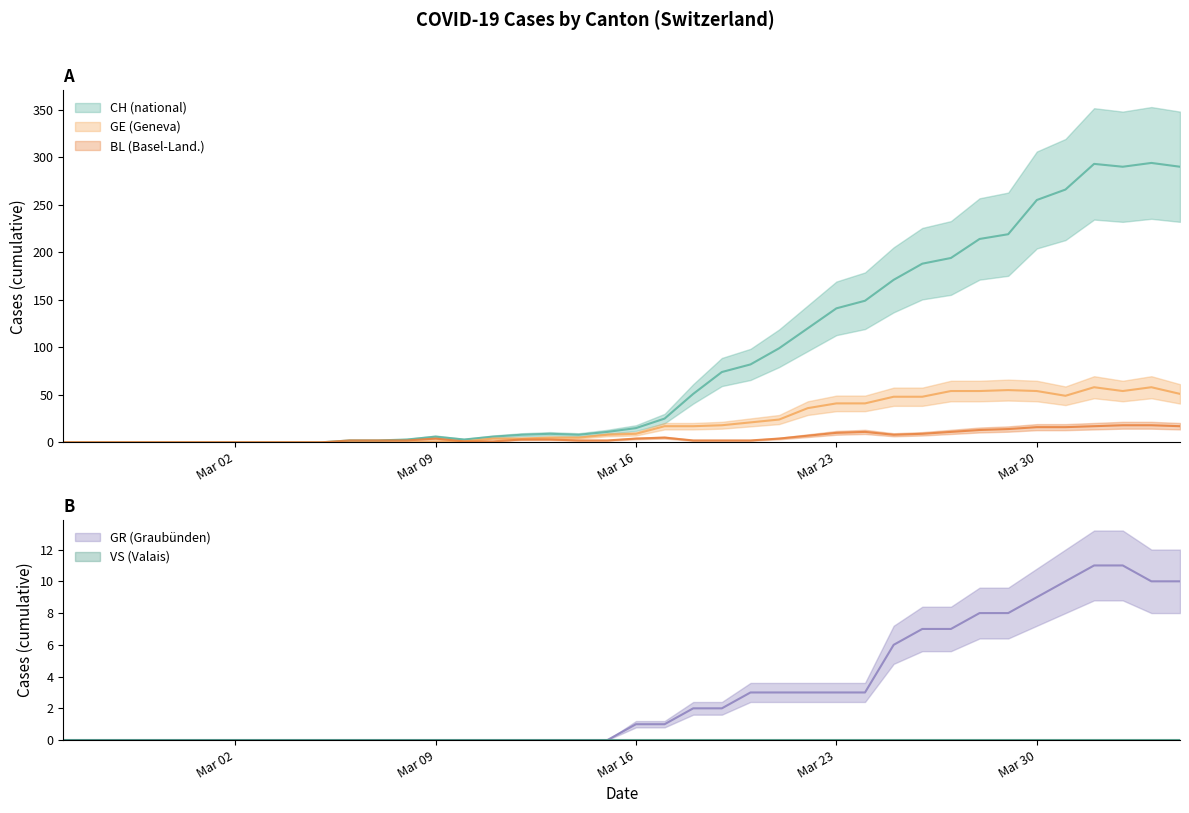

The GE series shows -30 at Mar 16. True or false?

False